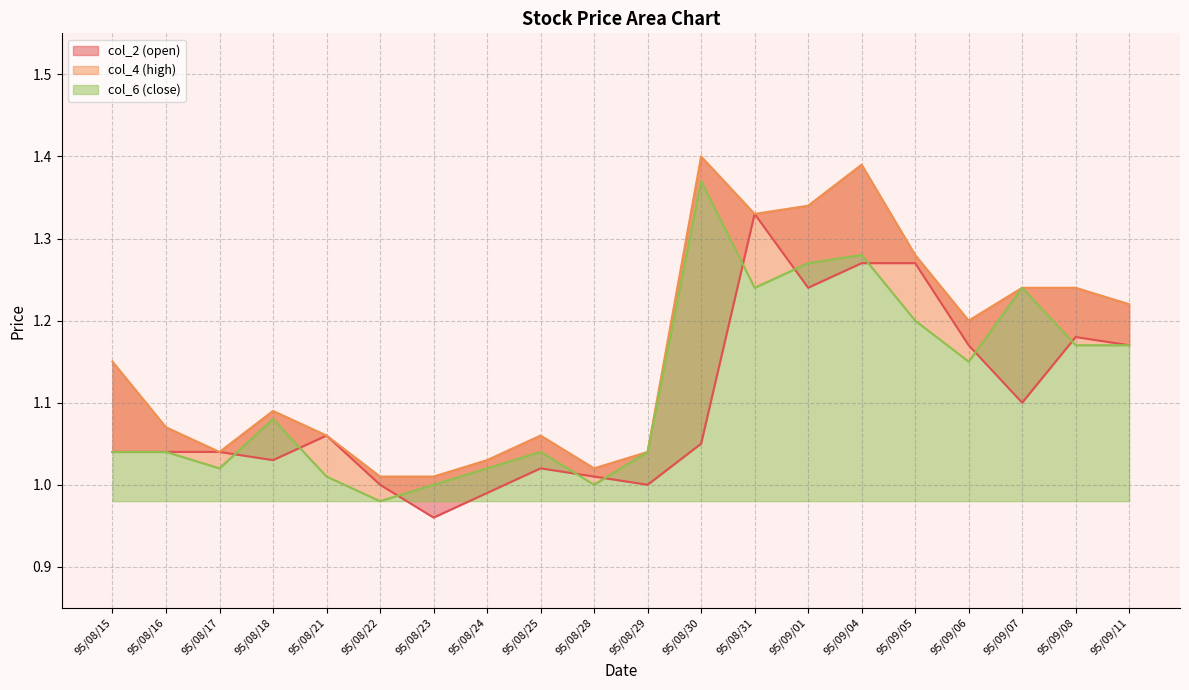

What are all the series names shown in the legend?

col_2 (open), col_4 (high), col_6 (close)